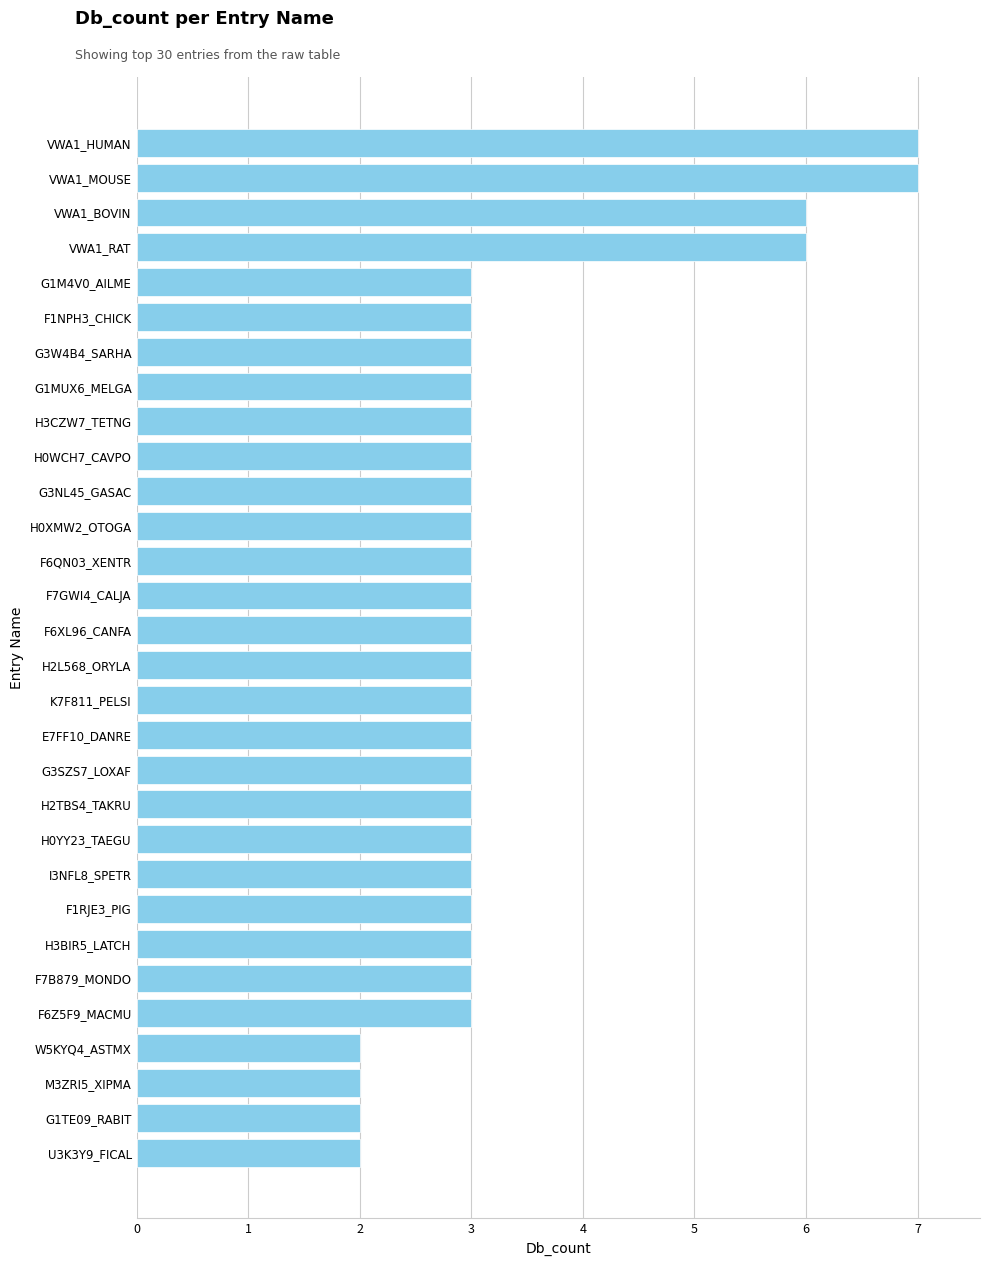

Reading bottom to top, extract all data points from this chart.

2	2	2	2	3	3	3	3	3	3	3	3	3	3	3	3	3	3	3	3	3	3	3	3	3	3	6	6	7	7